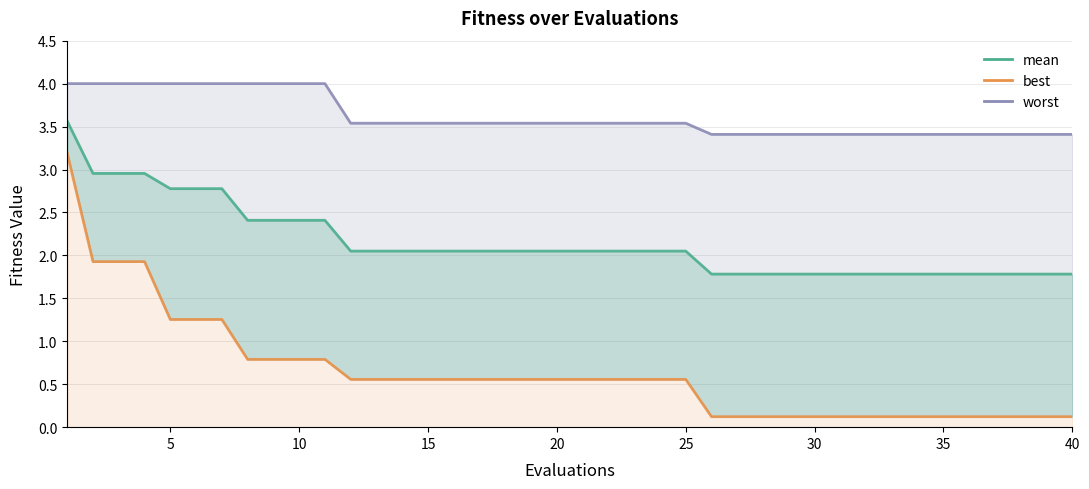

List the series in order of their overall mean, highest first.

worst, mean, best